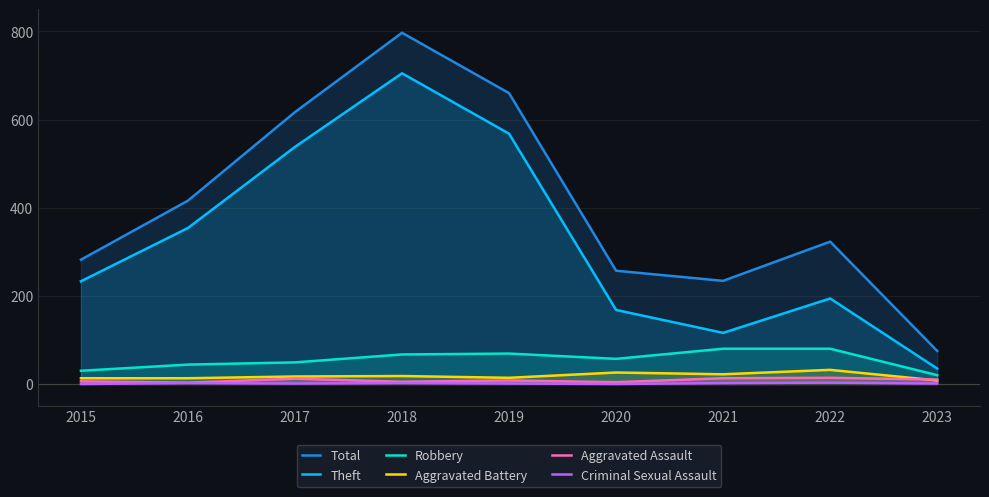

How many interior local peaks does the Robbery series have?

1